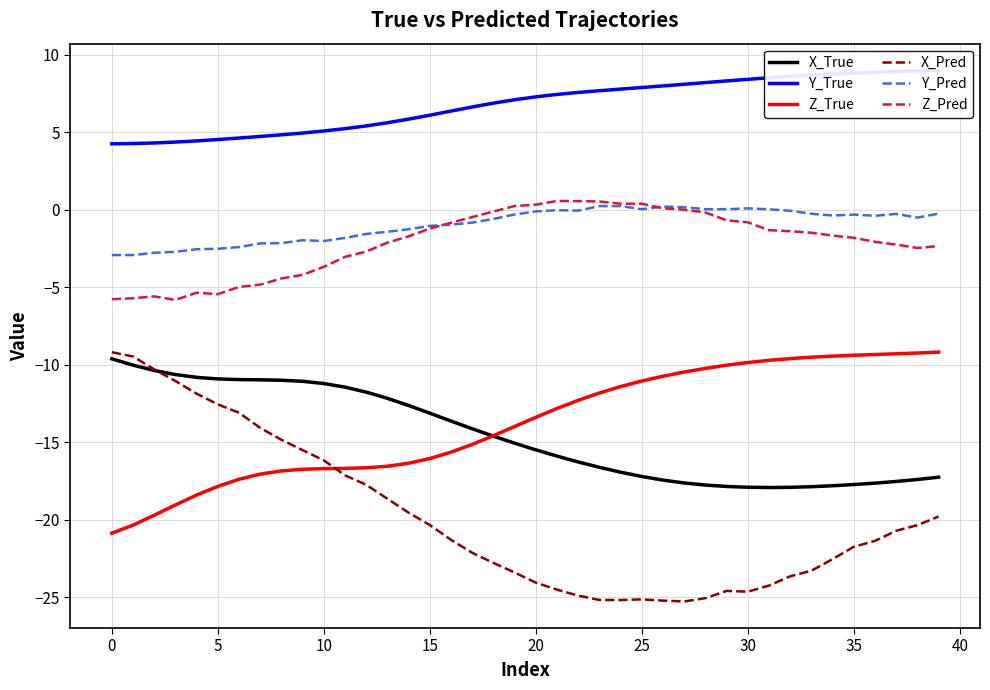

The value of Y_True at 36 is 8.9. True or false?

True